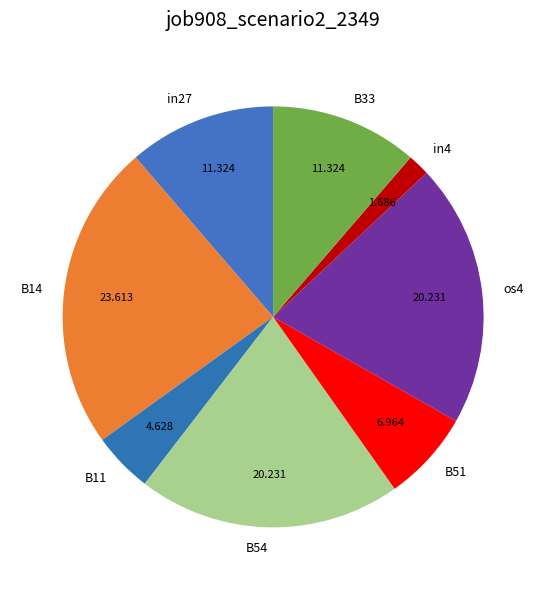

Is there any slice that represents more than half of the pie?

No